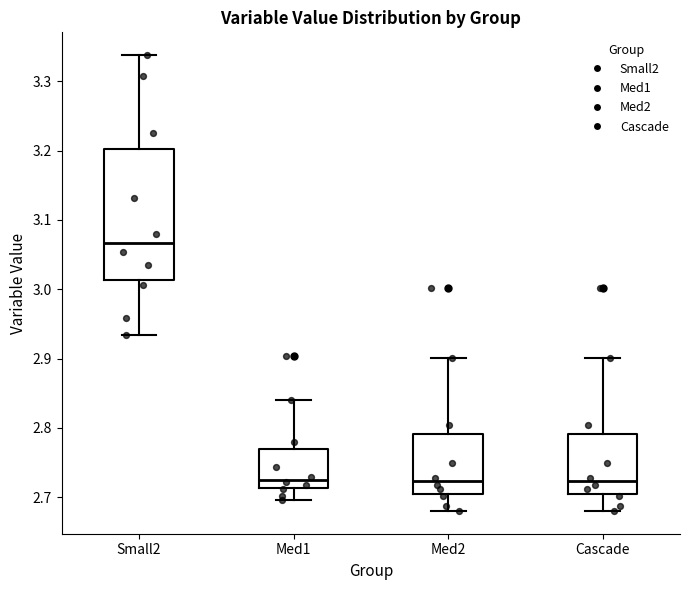

Which box has the highest median line?

Small2